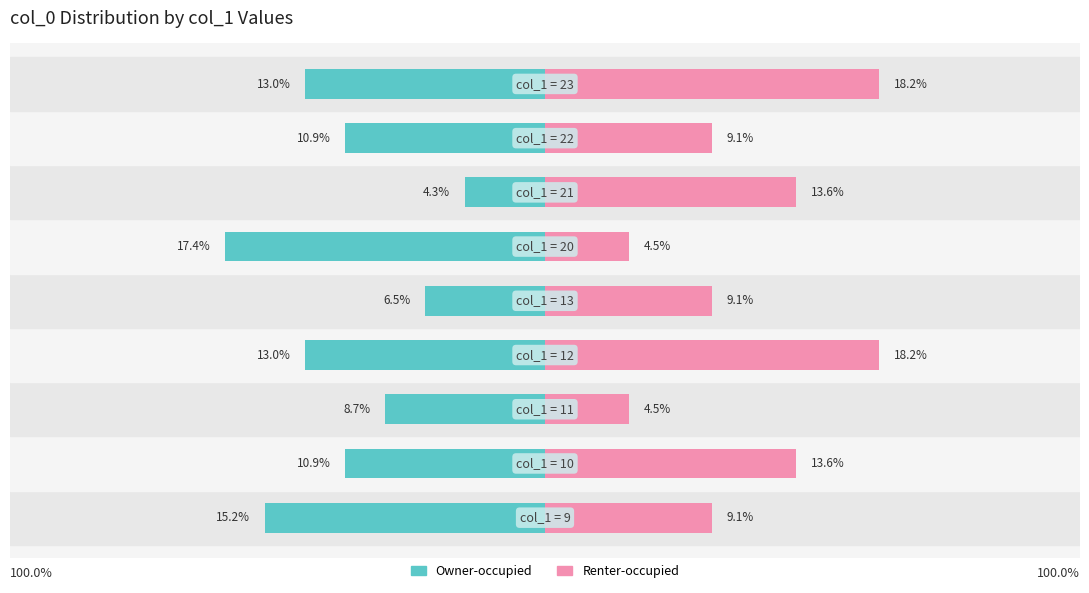

How many data points in Renter-occupied are above 9?

7